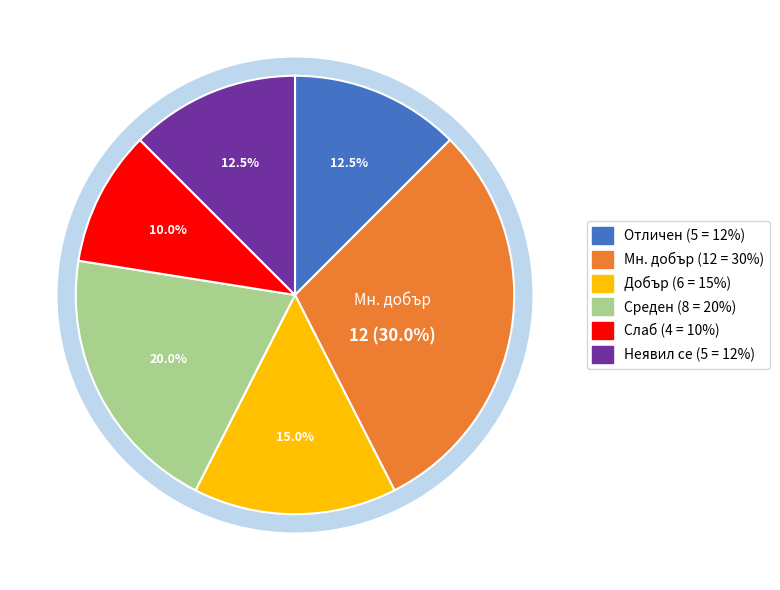

The Мн. добър slice represents 16% of the pie. True or false?

False